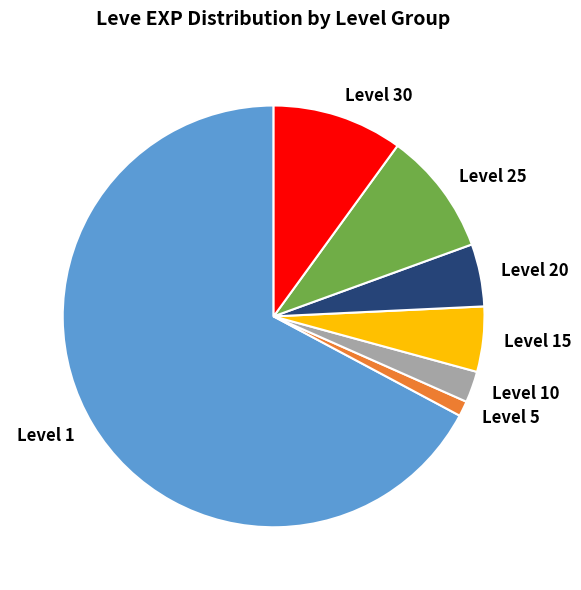

Which has a higher value, Level 1 or Level 30?

Level 1